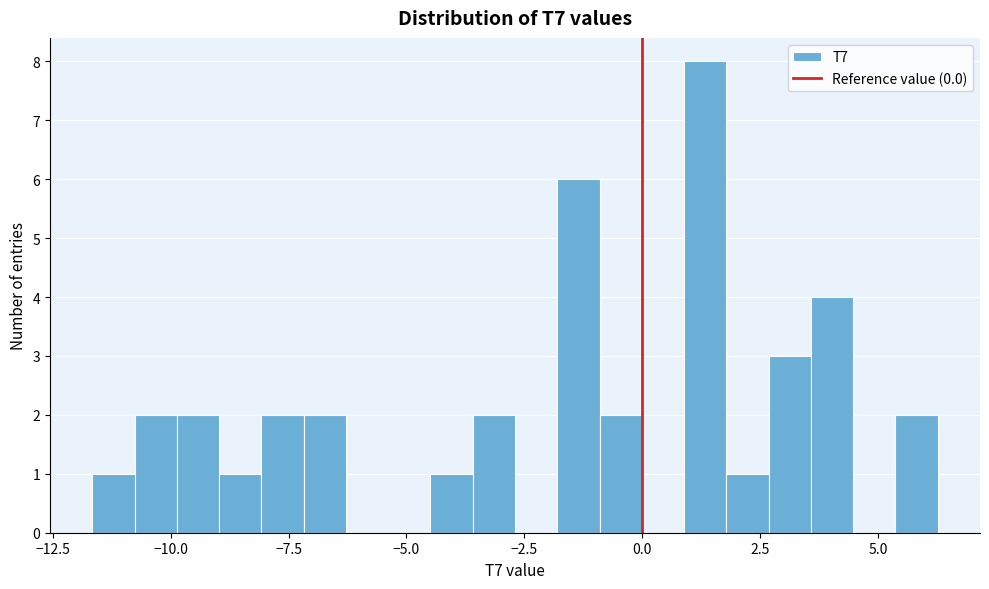

Read against the x-axis, roughly where is the centre of the tallest bar?

1.5